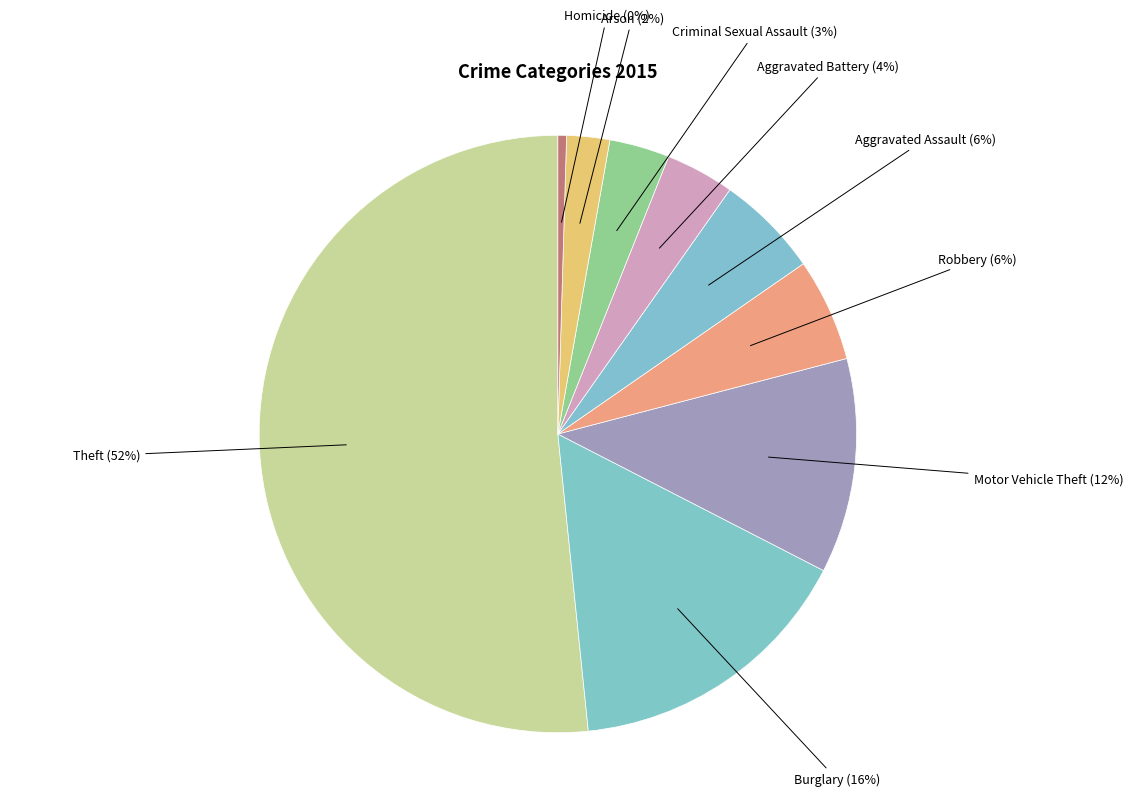

How many slices are in this pie chart?

9